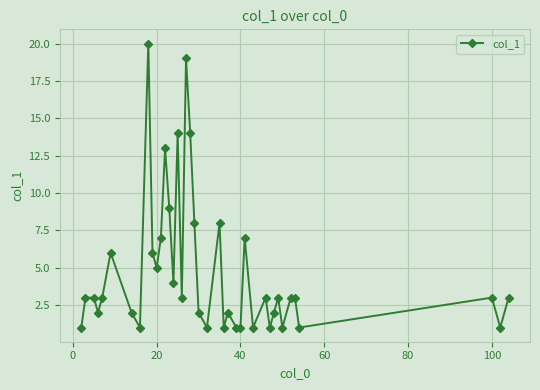

What is the average value?

5